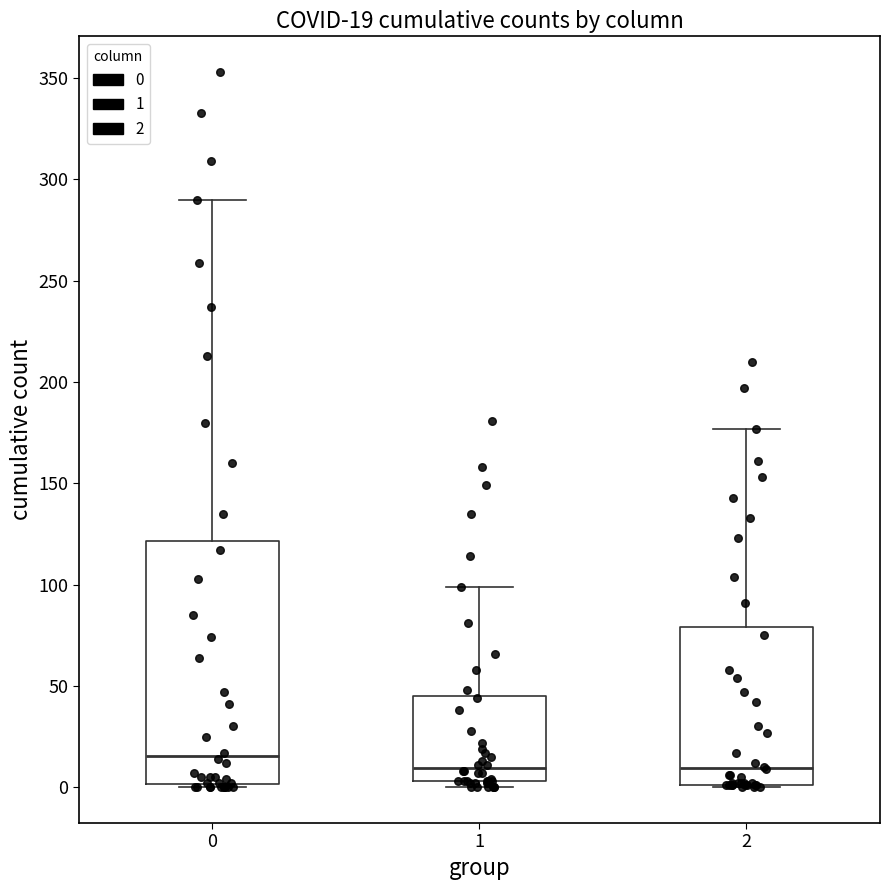

Which box is the tallest, from its lower edge to its upper edge?

0